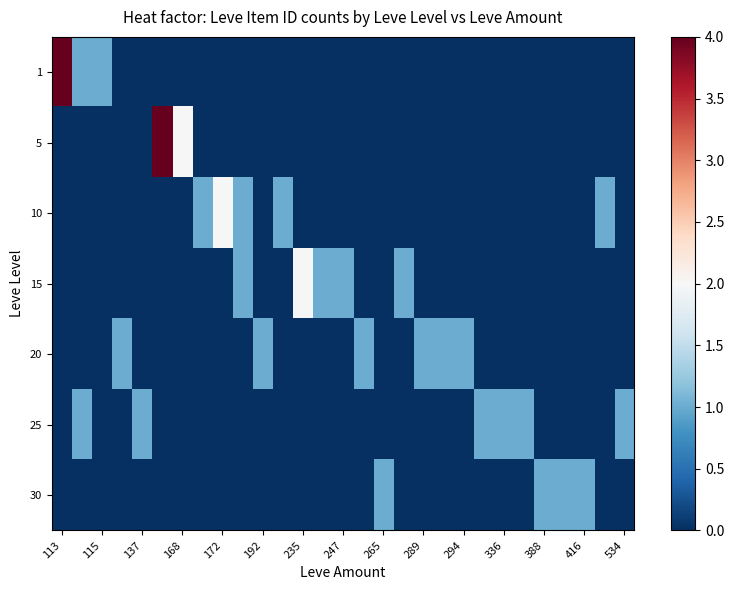

Reading right to left, transcribe all the data shown in this chart.

1: 0	0	0	0	0	0	0	0	0	0	0	0	0	0	0	0	0	0	0	0	0	0	0	0	0	0	1	1	4
5: 0	0	0	0	0	0	0	0	0	0	0	0	0	0	0	0	0	0	0	0	0	0	2	4	0	0	0	0	0
10: 0	1	0	0	0	0	0	0	0	0	0	0	0	0	0	0	0	1	0	1	2	1	0	0	0	0	0	0	0
15: 0	0	0	0	0	0	0	0	0	0	0	1	0	0	1	1	2	0	0	1	0	0	0	0	0	0	0	0	0
20: 0	0	0	0	0	0	0	0	1	1	1	0	0	1	0	0	0	0	1	0	0	0	0	0	0	1	0	0	0
25: 1	0	0	0	0	1	1	1	0	0	0	0	0	0	0	0	0	0	0	0	0	0	0	0	1	0	0	1	0
30: 0	0	1	1	1	0	0	0	0	0	0	0	1	0	0	0	0	0	0	0	0	0	0	0	0	0	0	0	0